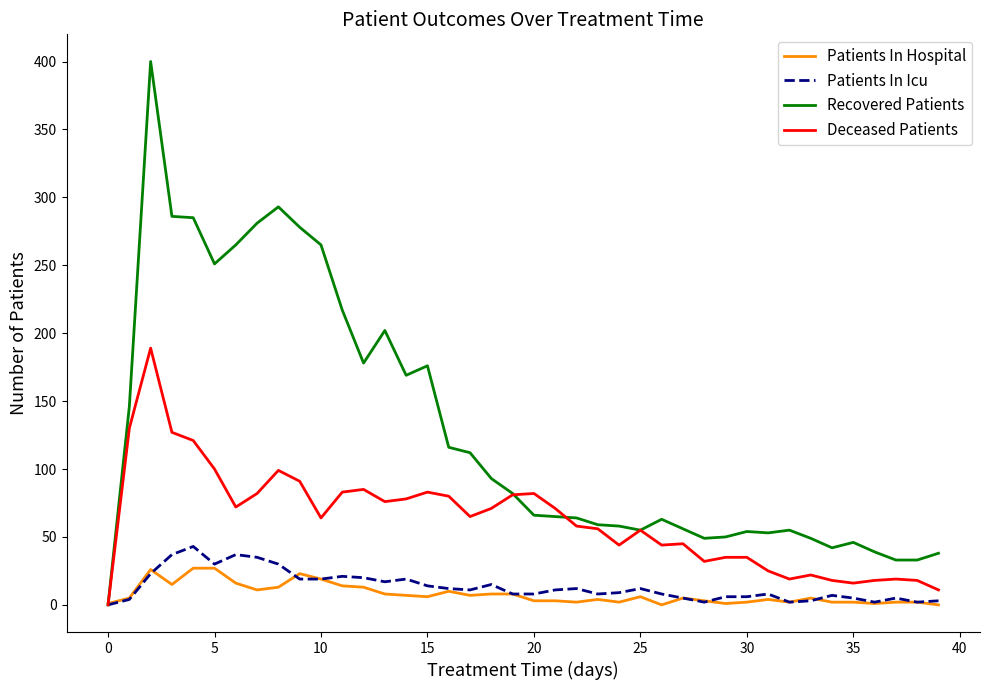

Which series has the largest total across all categories?

Recovered Patients